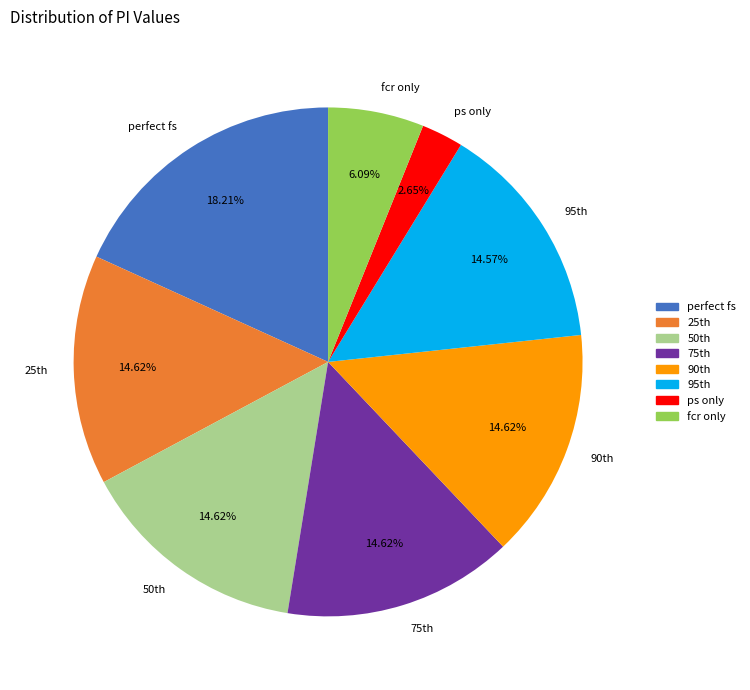

Which category has the smallest portion of the pie?

ps only